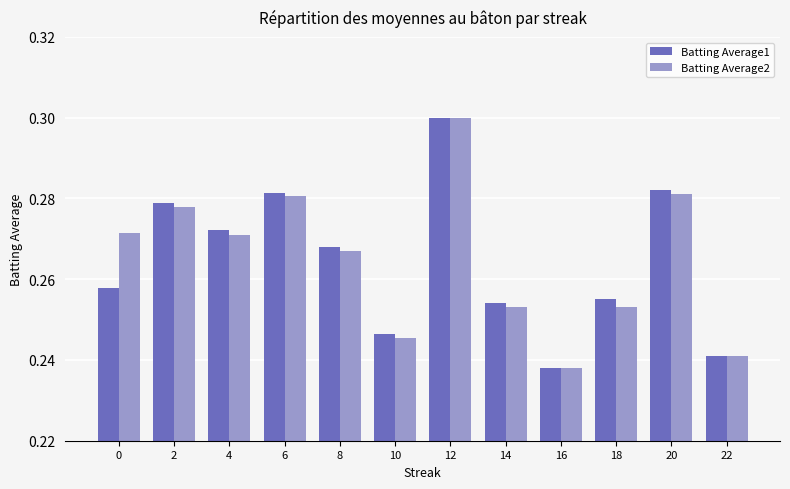

At which category is the sum across all series the highest?

12